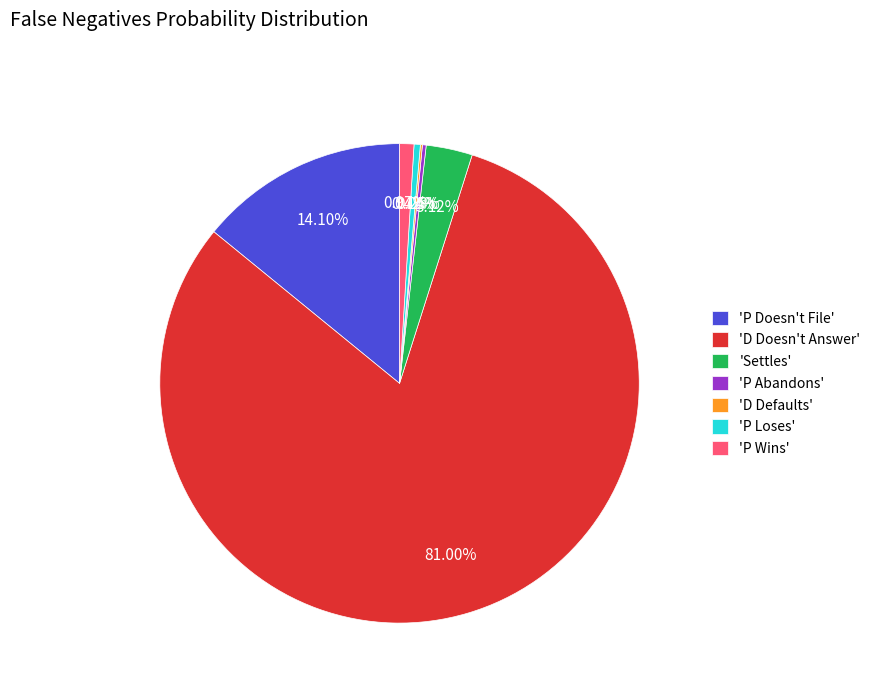

Does any single category account for the majority?

Yes